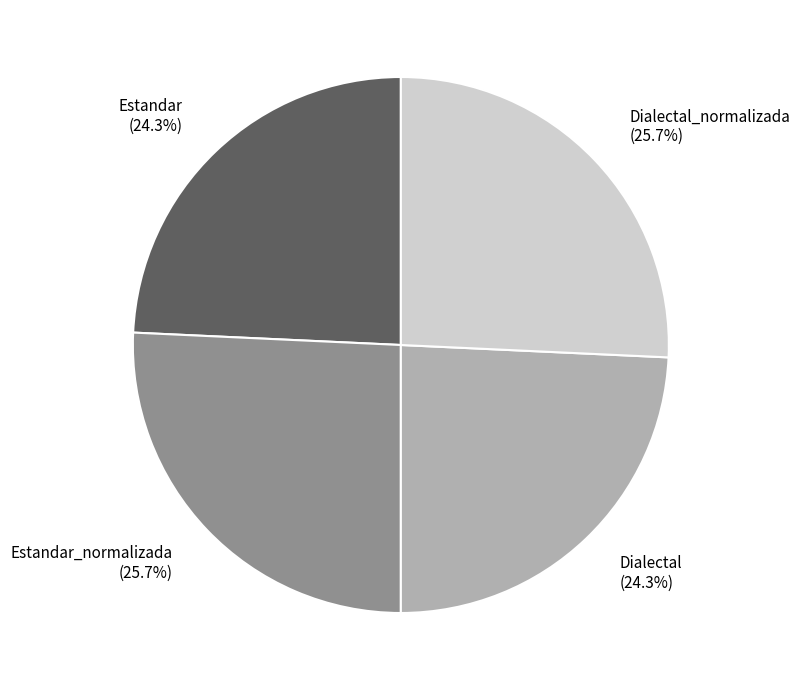

Does Estandar_normalizada (25.7%) represent more than half of the total?

No